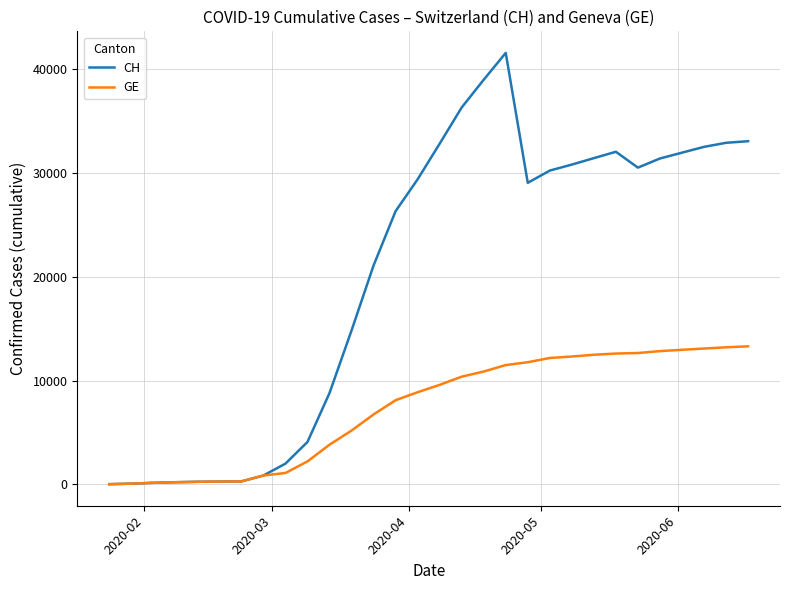

Which series has the widest spread of values?

CH